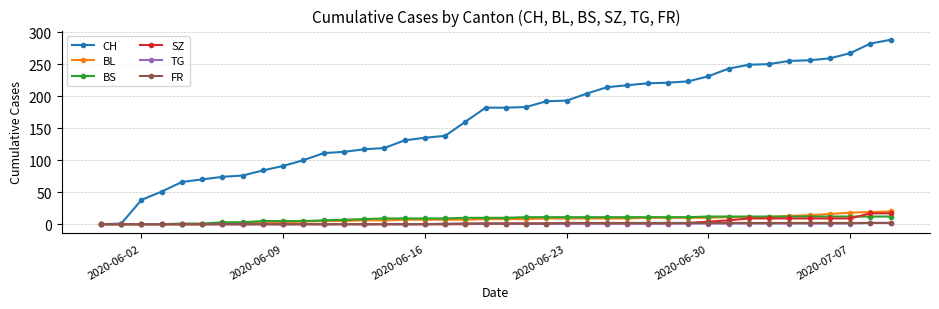

What is the highest value of the SZ series?

17